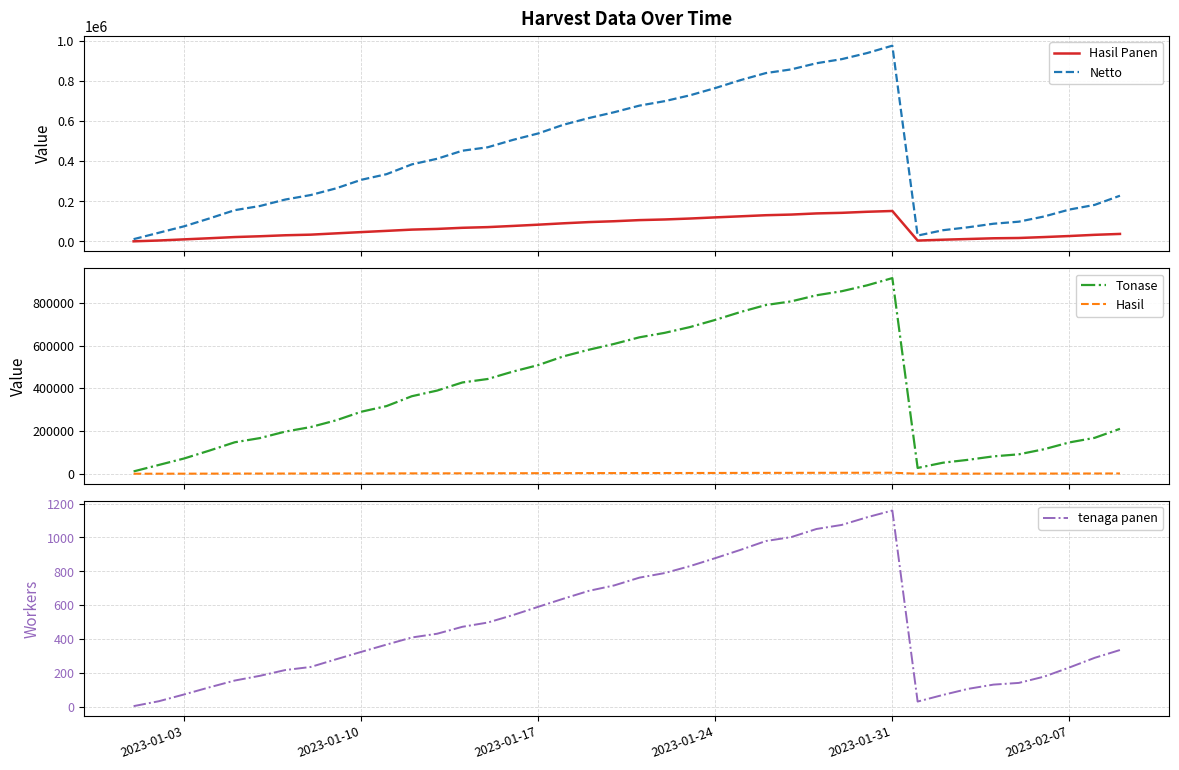

Does the chart display data point markers on the line(s)?

No